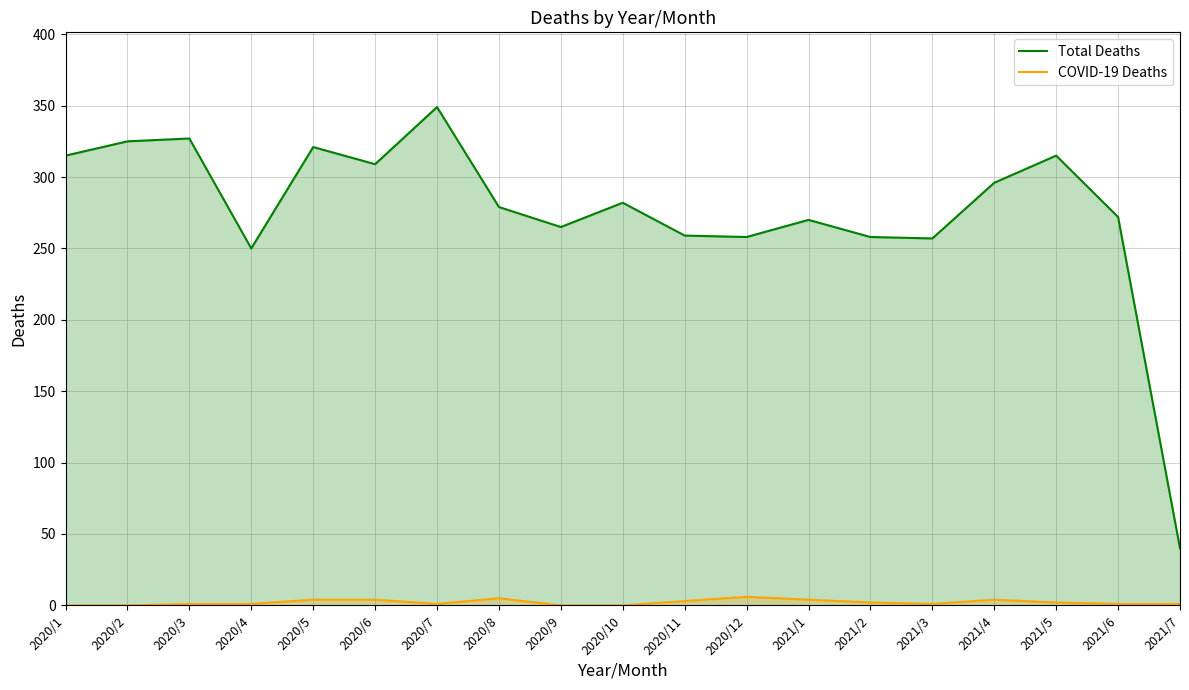

What is the difference between the maximum and minimum values in the COVID-19 Deaths series?

6